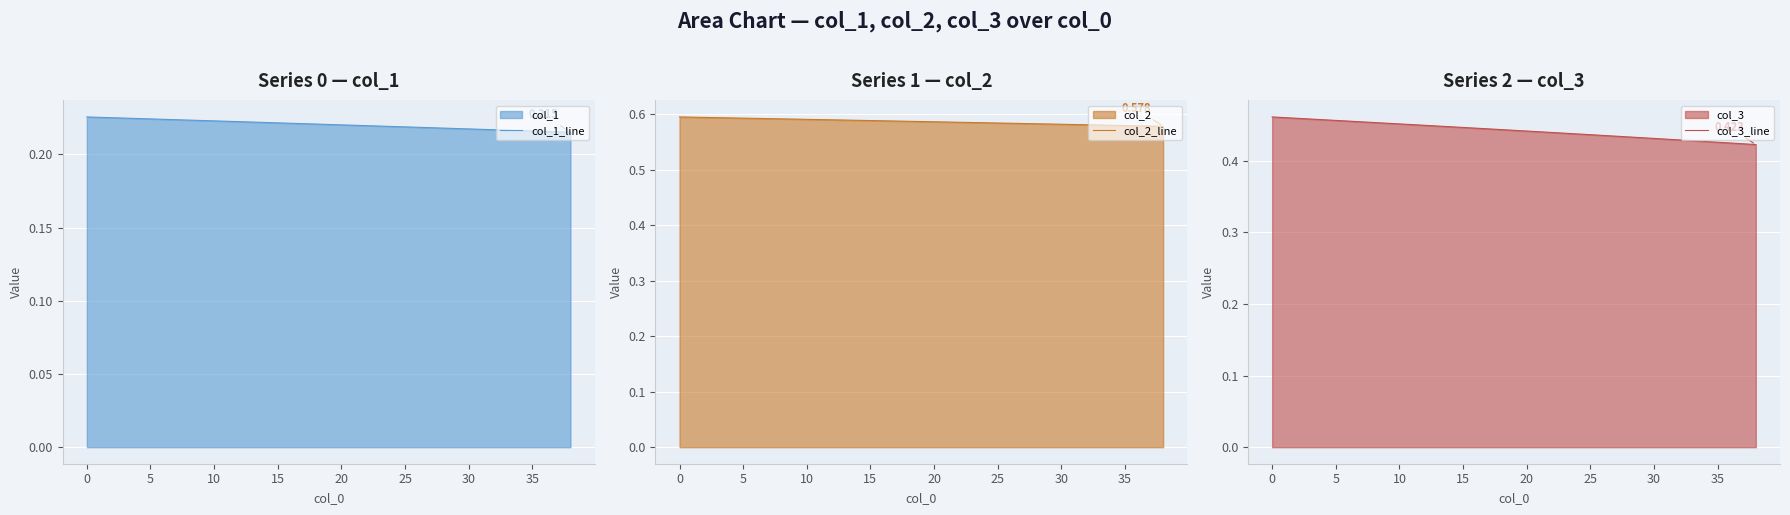

How many categories are shown in the chart?

39